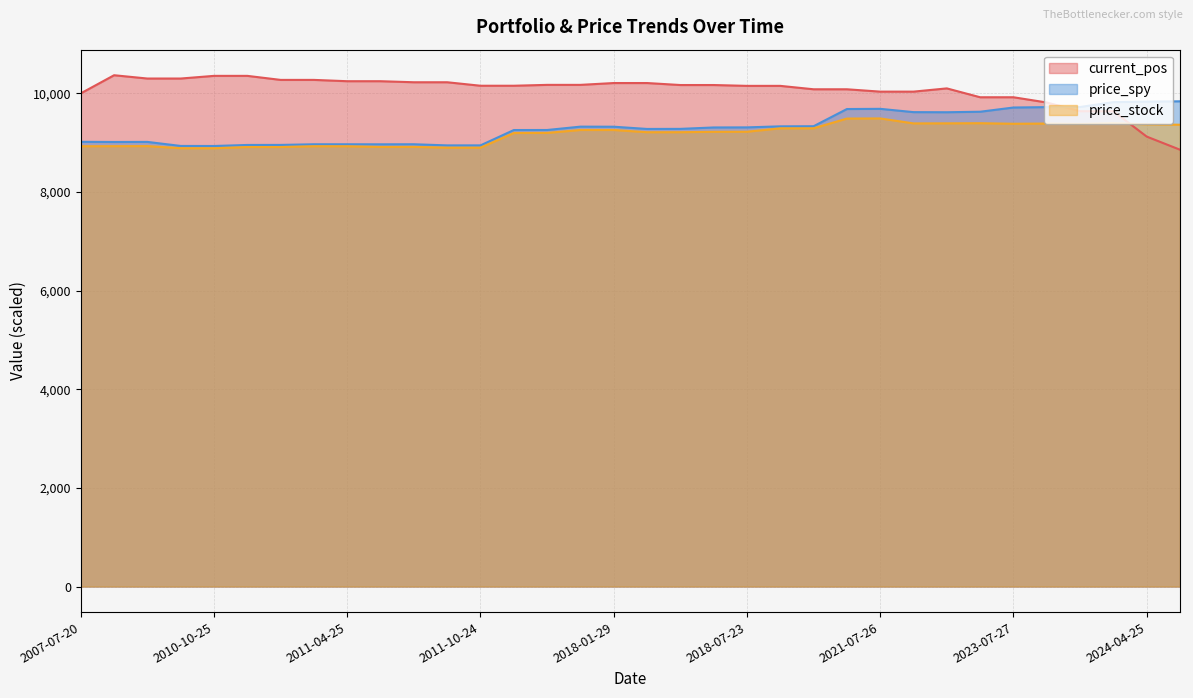

Does the chart have visible grid lines?

Yes